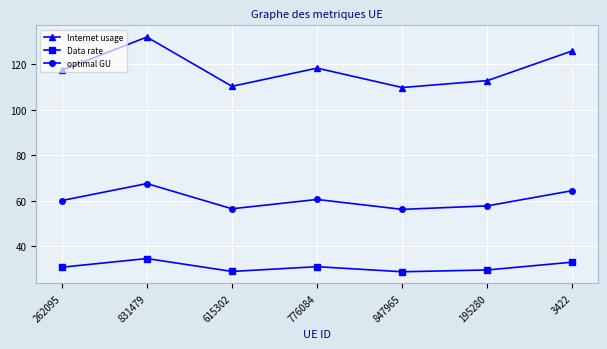

The value of Data rate at 847965 is 28.7. True or false?

True